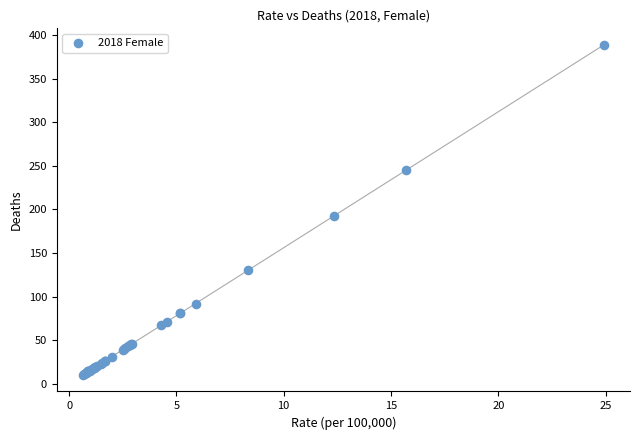

What Y value in the scatter plot is closest to 199?

193